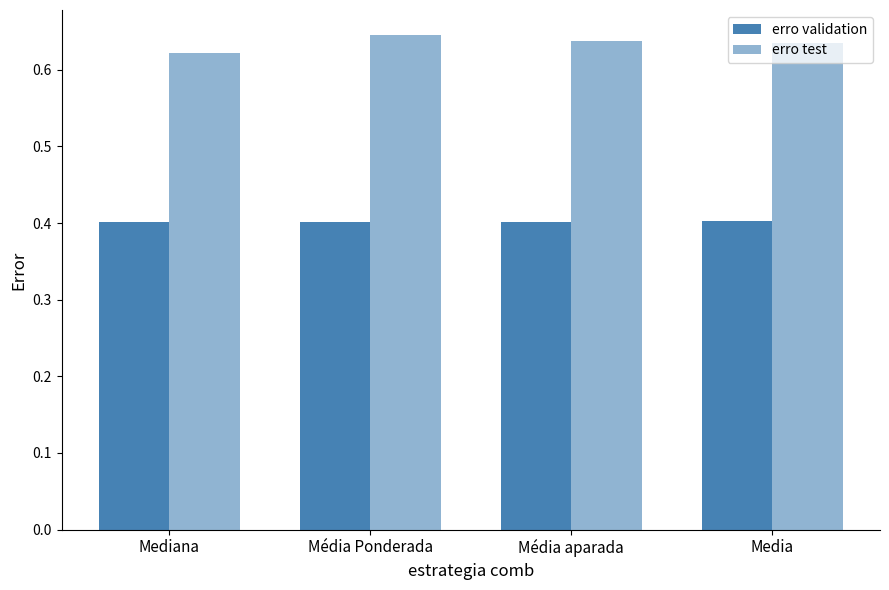

True or false: erro validation has a value of 0.2 at Média aparada.

False